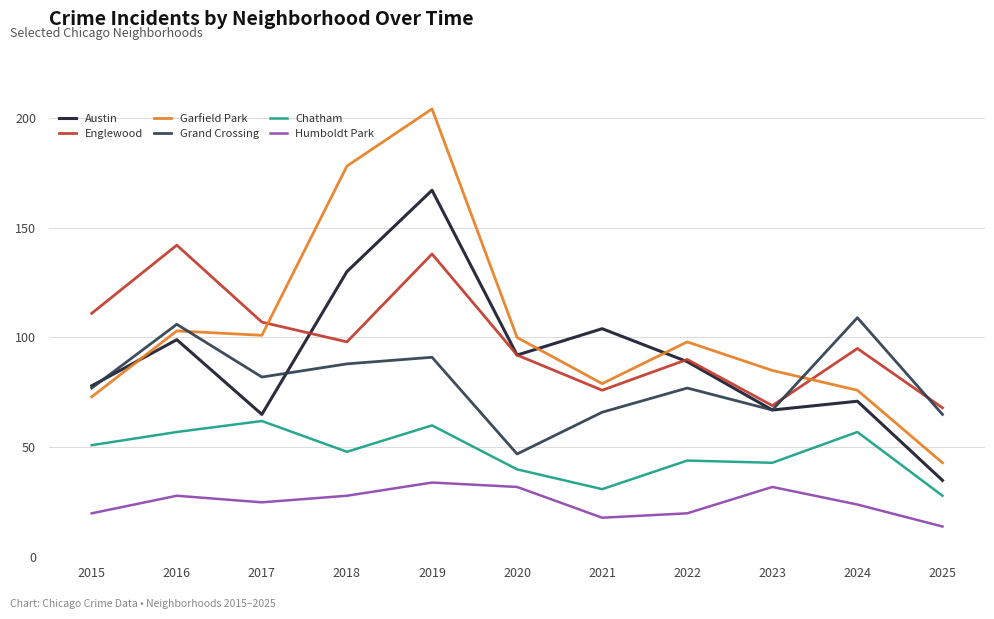

Count the number of data series in this chart.

6